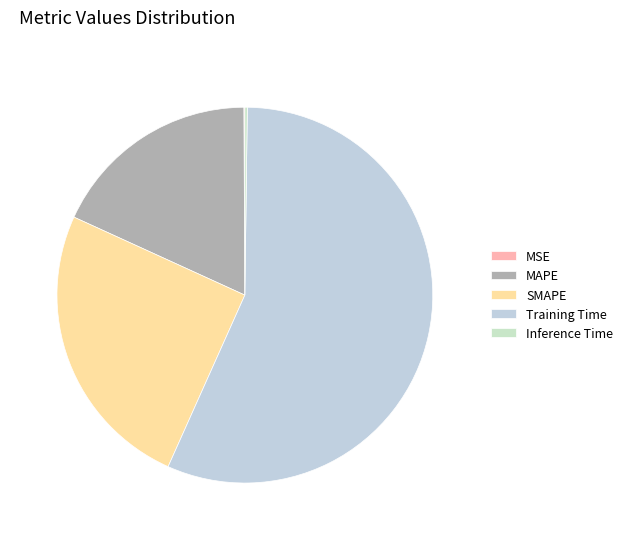

How many slices are in this pie chart?

5